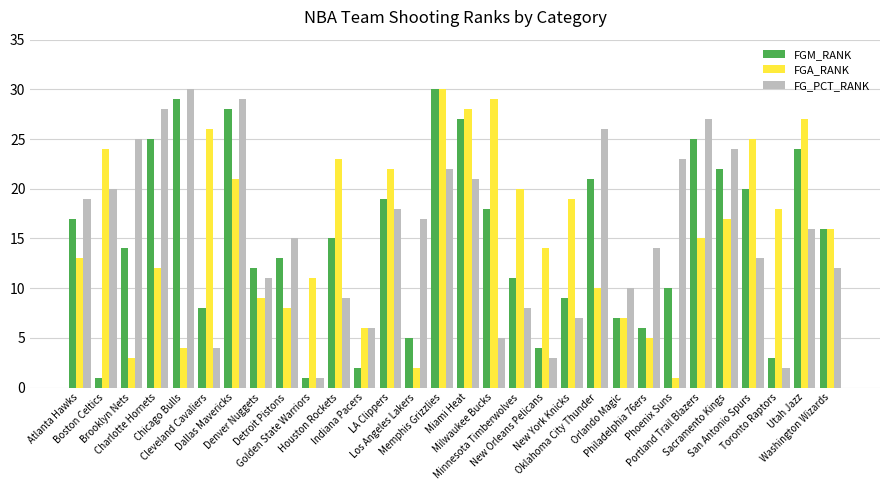

What is the difference between the FGA_RANK values at Chicago Bulls and Milwaukee Bucks?

25